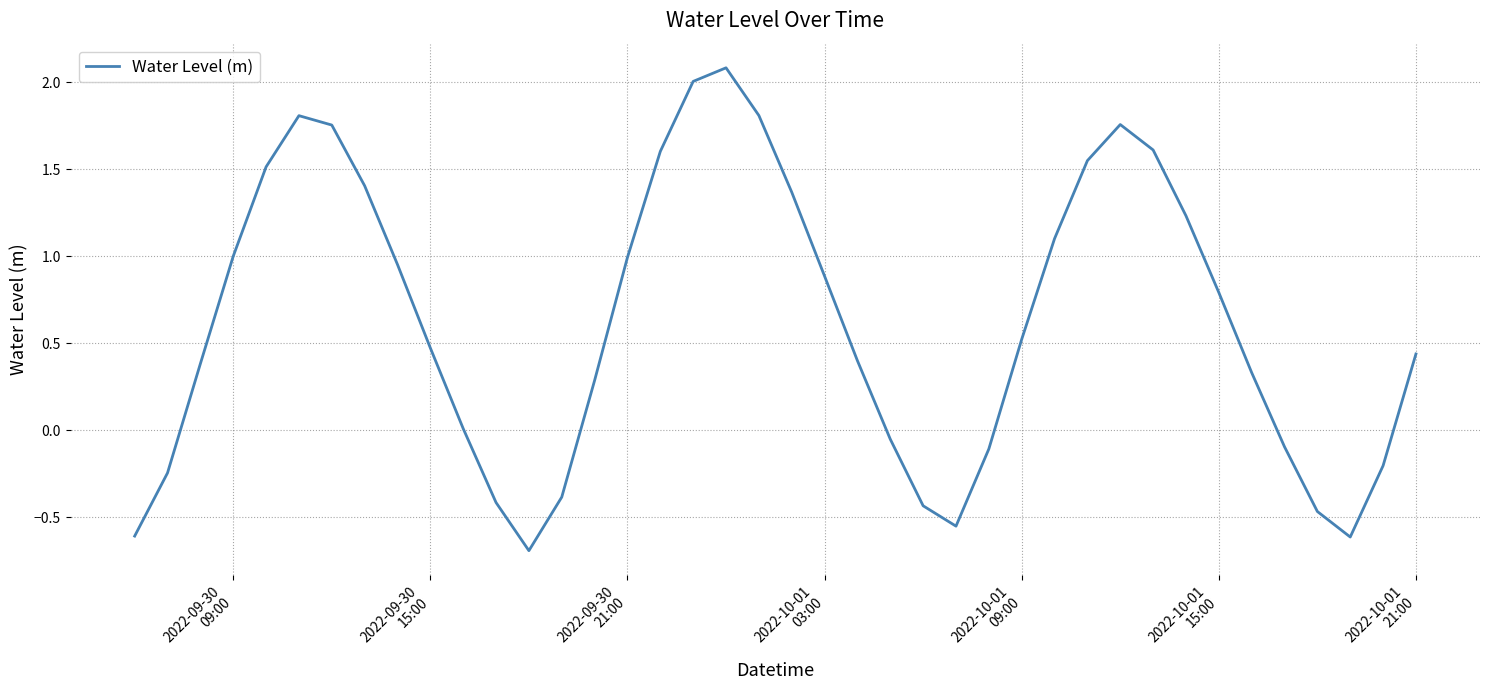

What is the minimum value shown in the chart?

-0.7